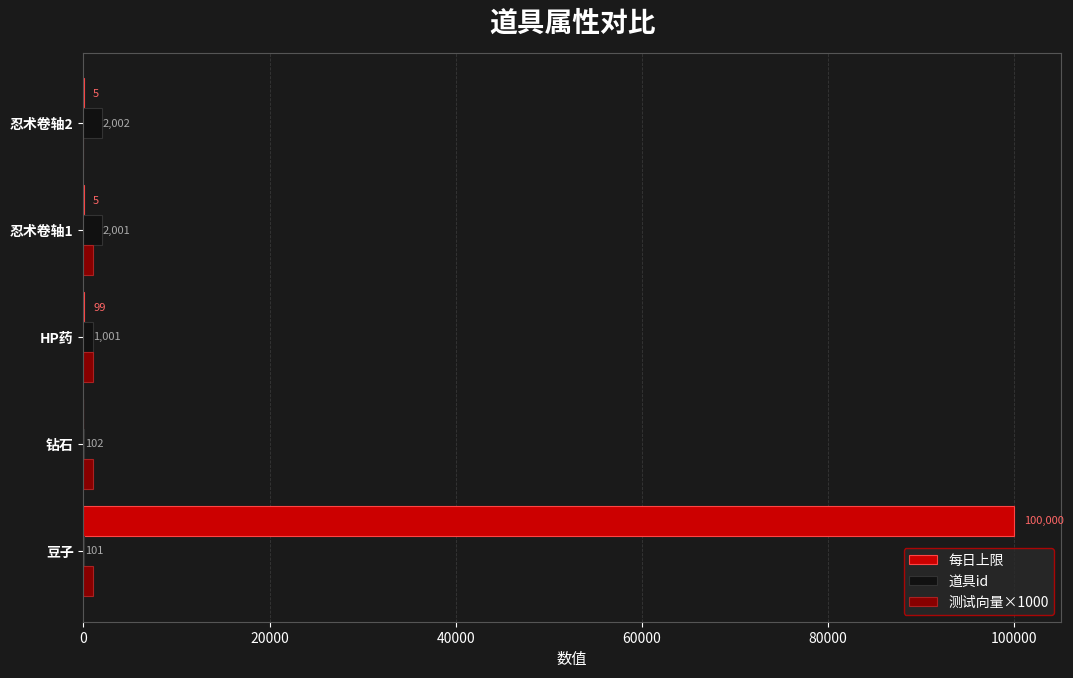

Which series changed the most between 豆子 and 钻石?

每日上限